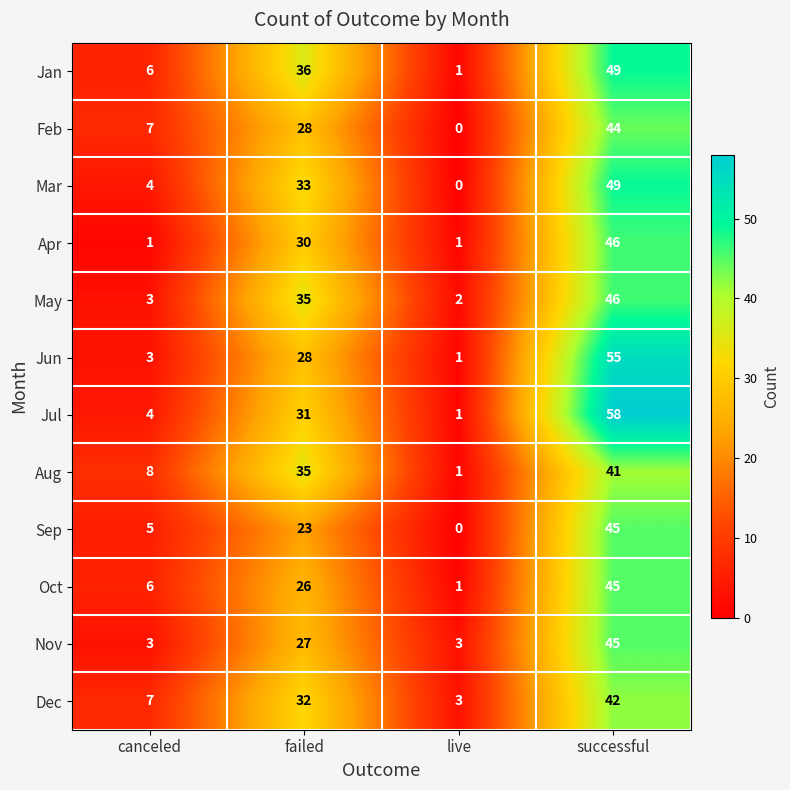

Count the Sep values in the range 5 to 45.

3